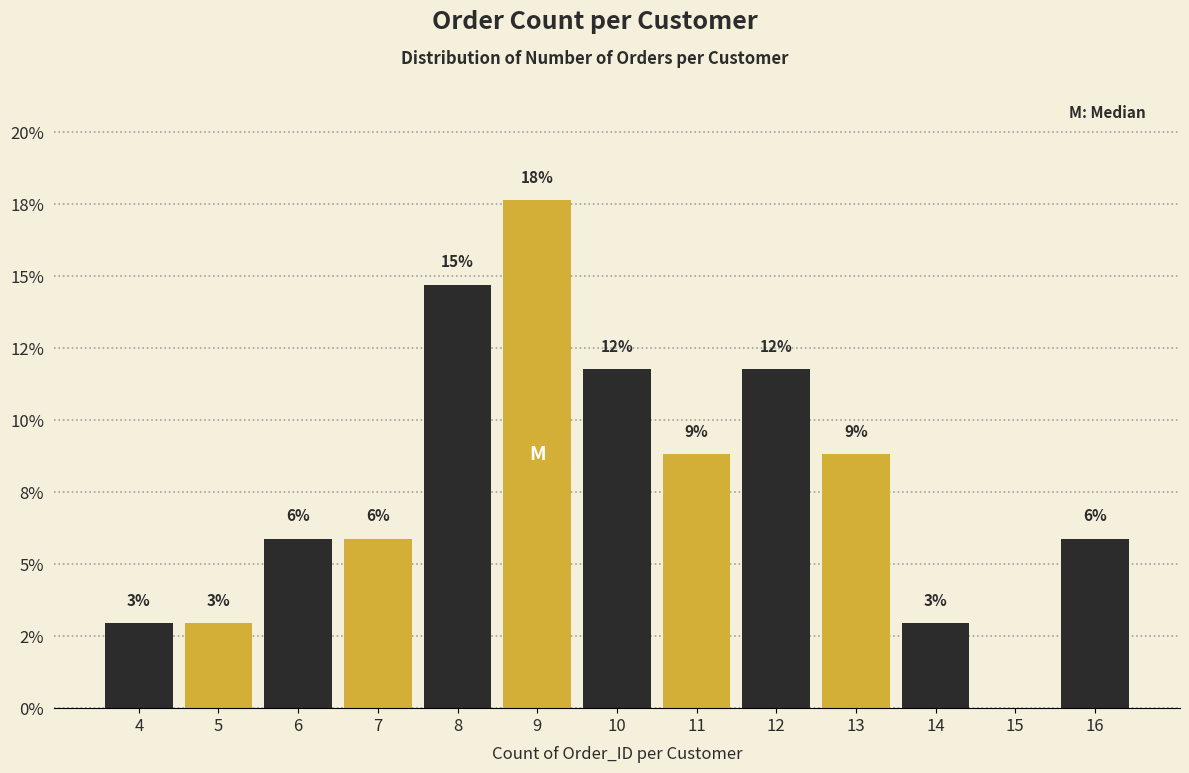

Are the bars horizontal?

No